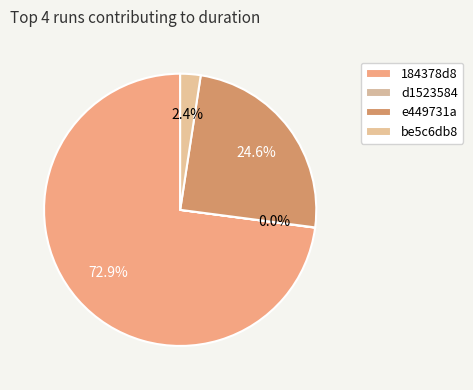

True or false: be5c6db8 accounts for 2% of the total.

True